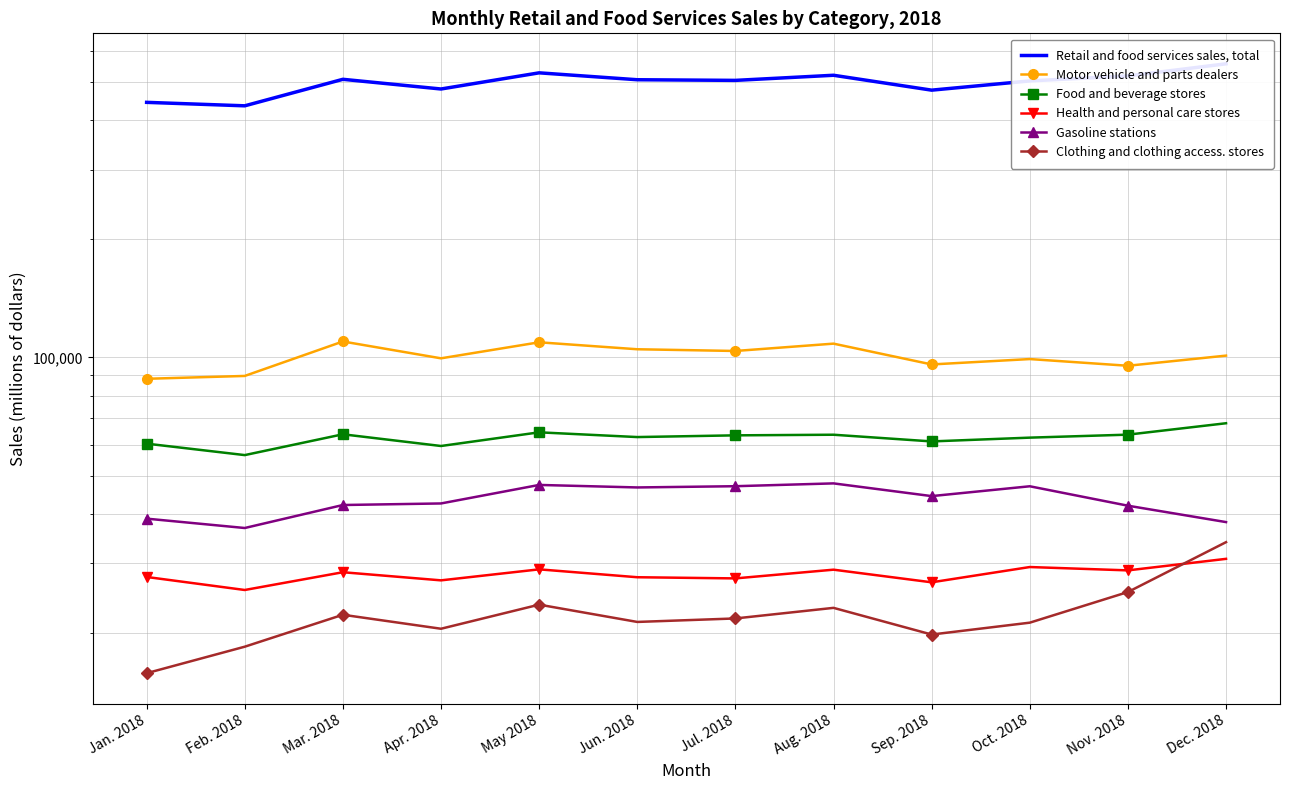

True or false: Retail and food services sales, total and Food and beverage stores cross at least once.

False